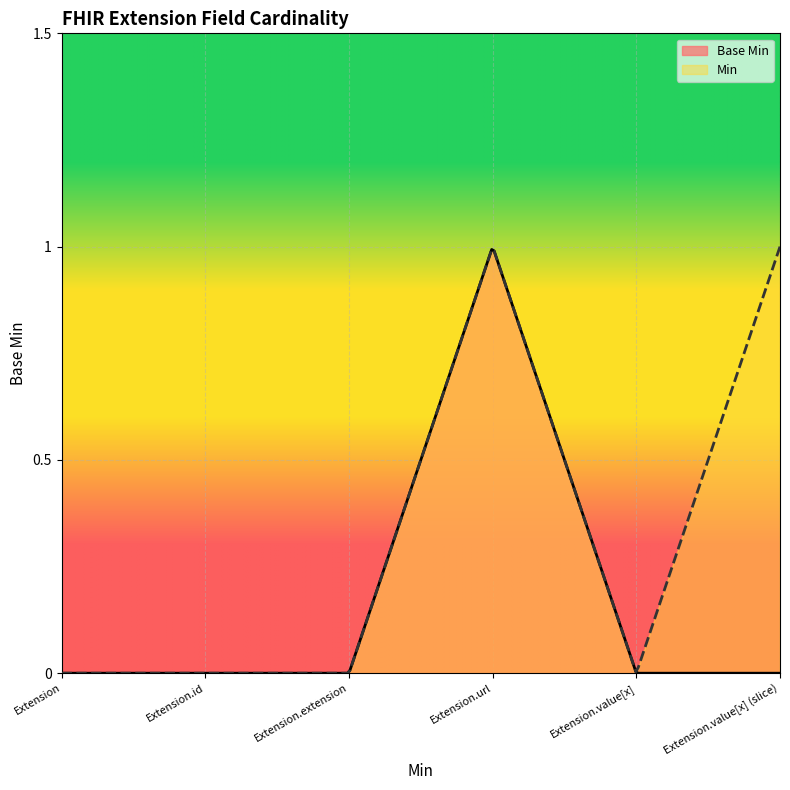

Does the chart display data point markers on the line(s)?

No